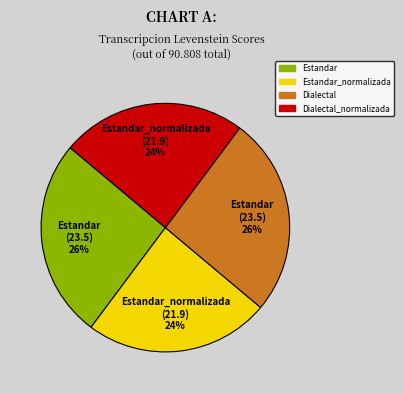

Does any single category account for the majority?

No